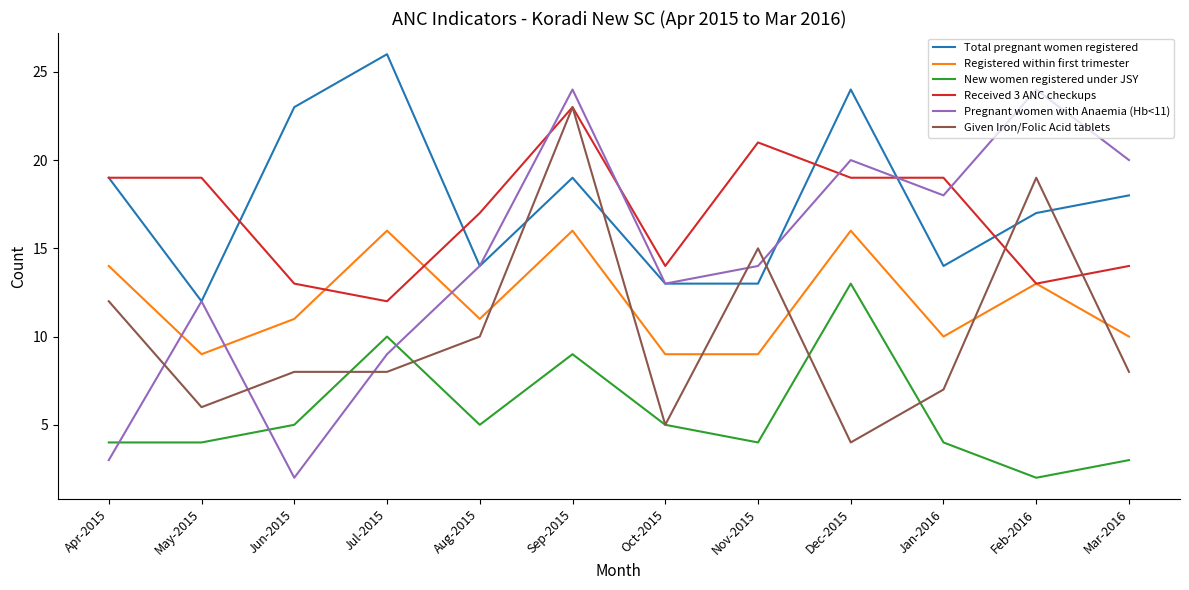

At which category is the sum across all series the highest?

Sep-2015